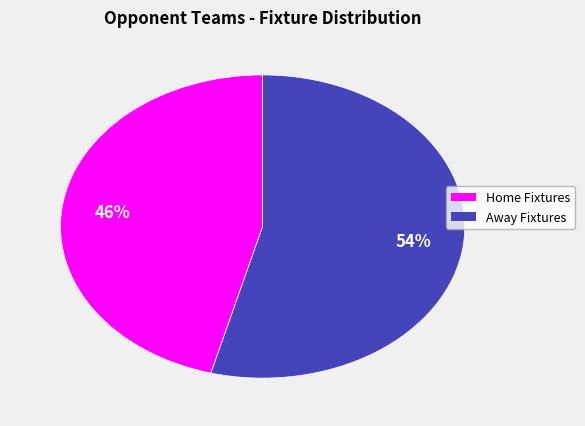

To the nearest percent, what is the average slice percentage?

50%